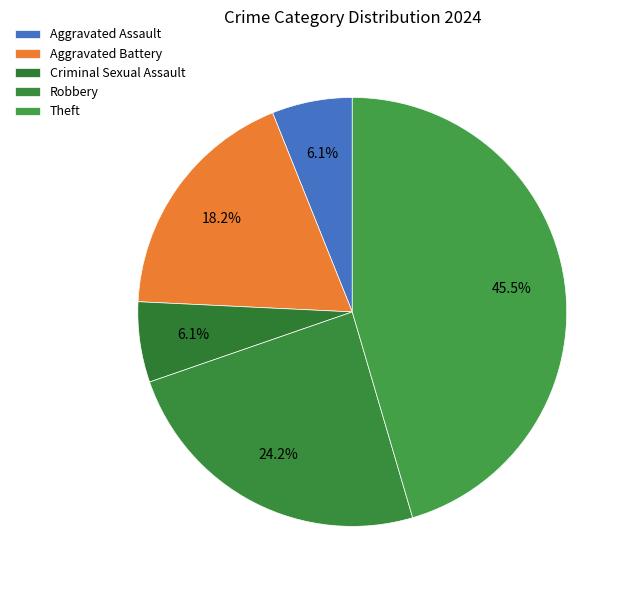

How many segments does this pie chart have?

5